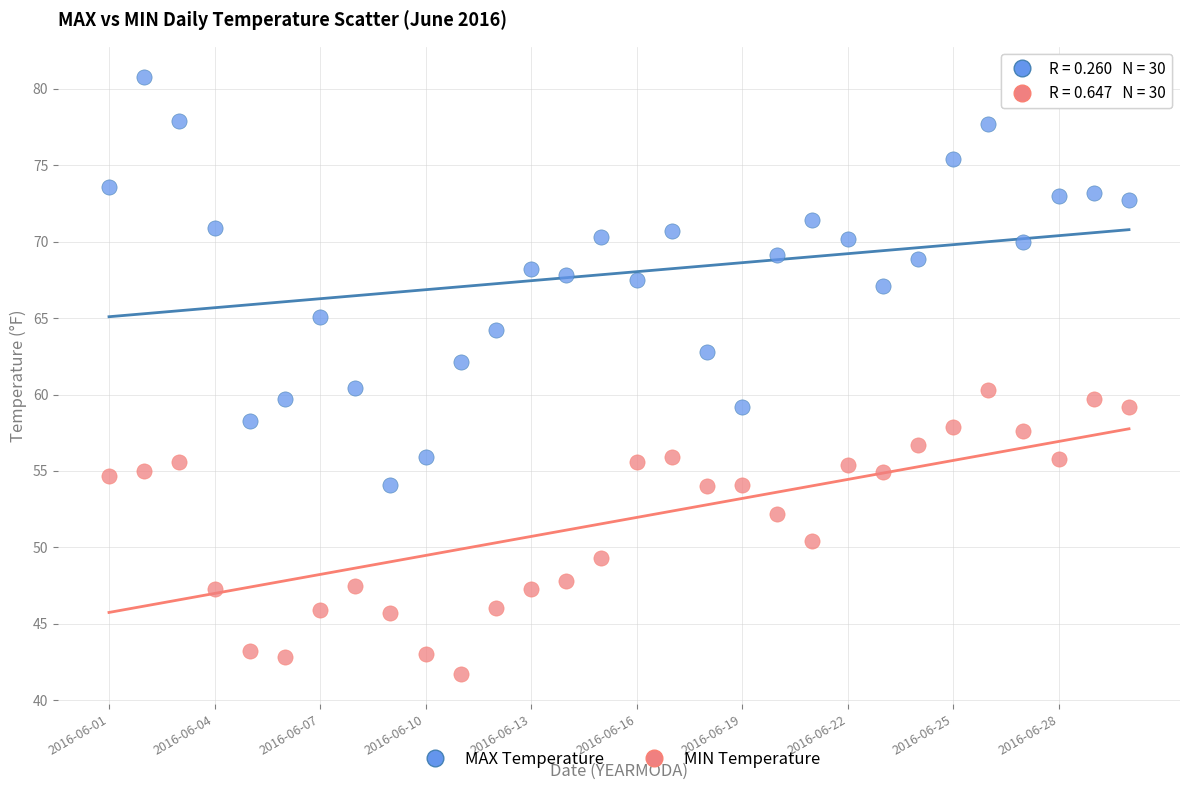

What are all the series names shown in the legend?

MAX Temperature, MIN Temperature